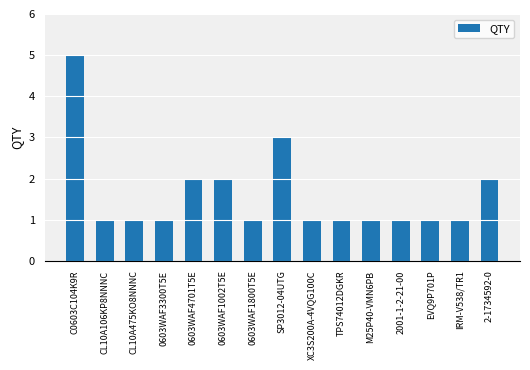

What is the greatest value displayed?

5